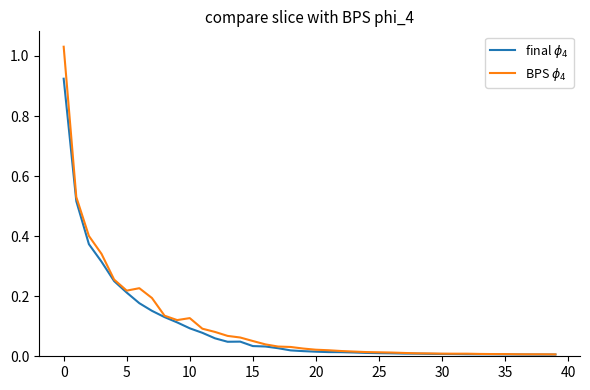

Does the chart display data point markers on the line(s)?

No